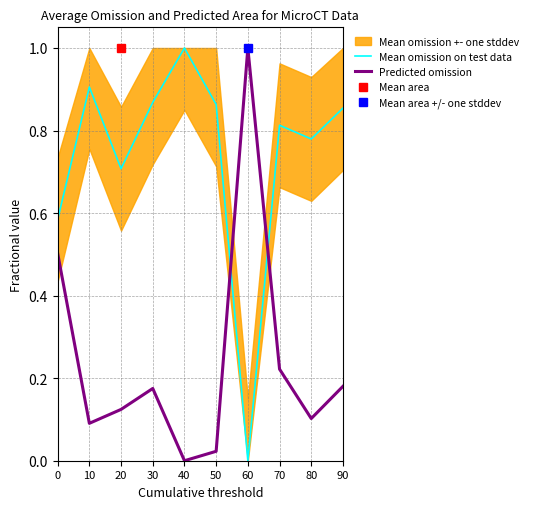

Is the value of Mean omission on test data at 20 greater than the value of Predicted omission at 80?

Yes